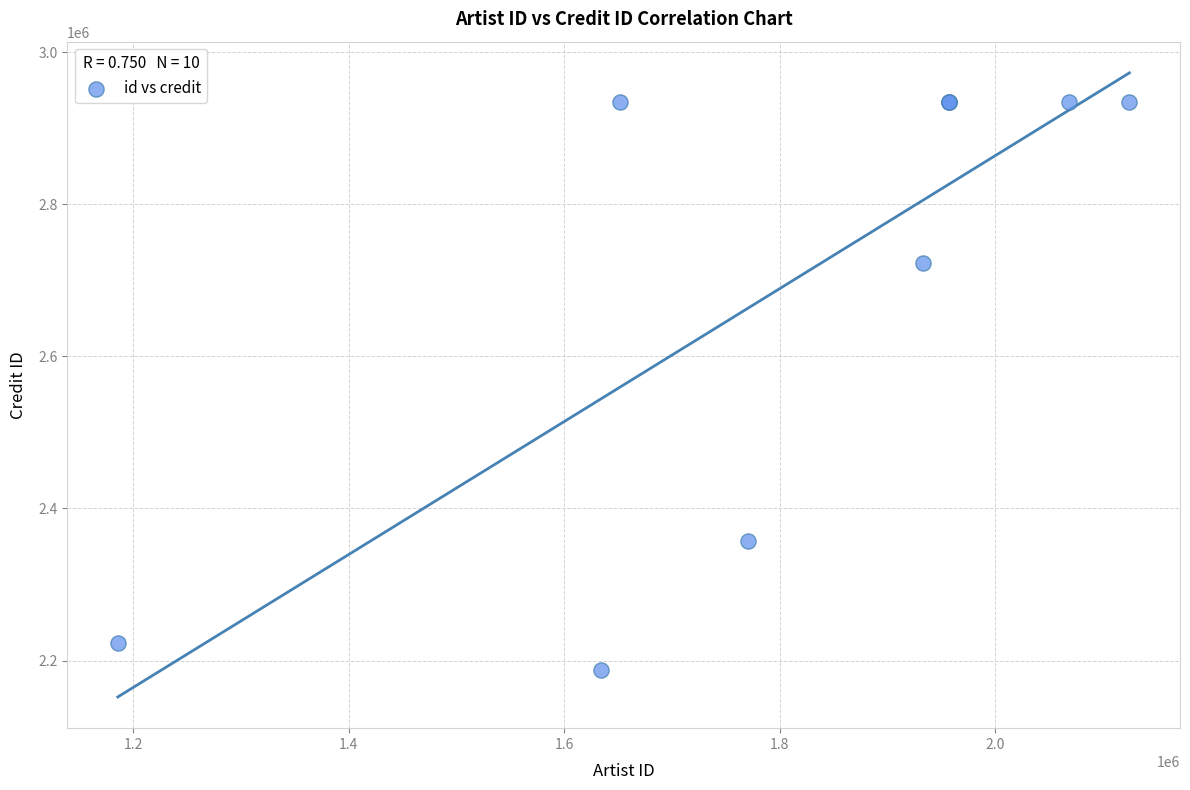

What Y value in the scatter plot is closest to 2561316?

2722598